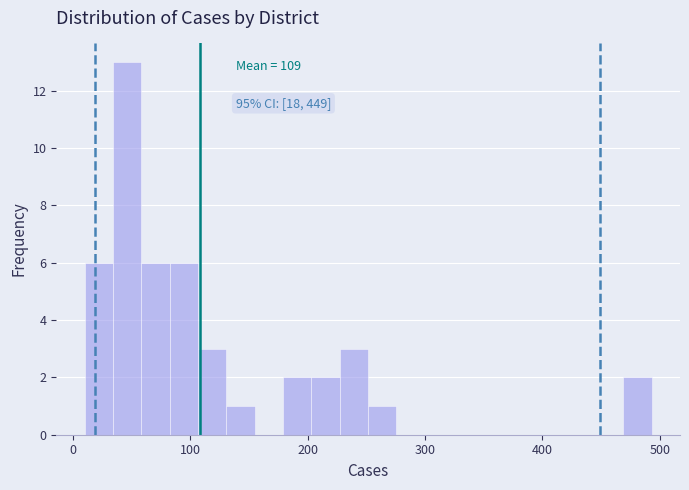

Around what value on the x-axis is the tallest bar? Give the approximate position of its centre, as read against the axis.

50